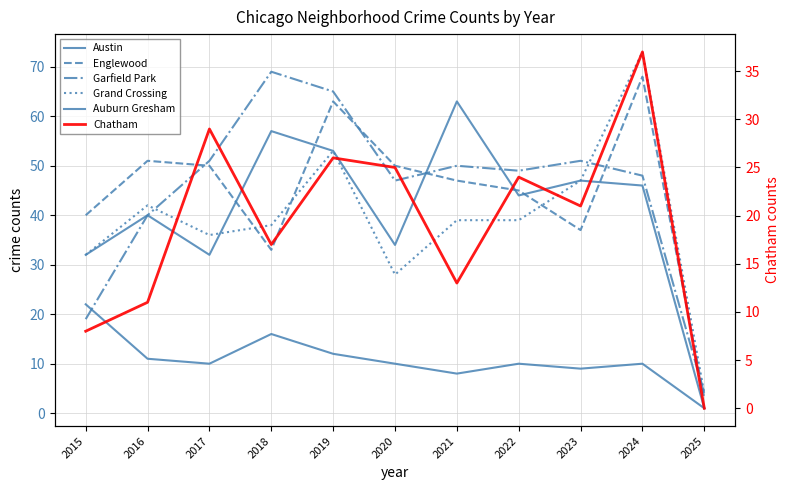

Where do Grand Crossing and Austin first cross each other?

2017 and 2018